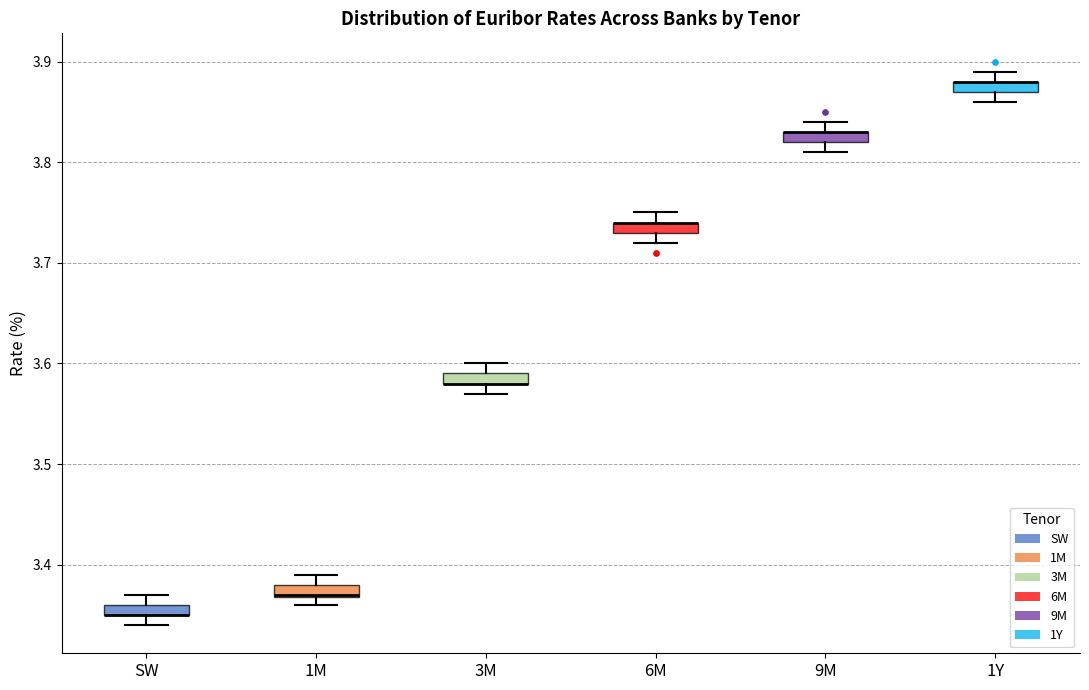

Where is the upper edge of the box for 6M on the y-axis? The values are not printed on the chart, so give them approximately, as read against the axis.

3.74